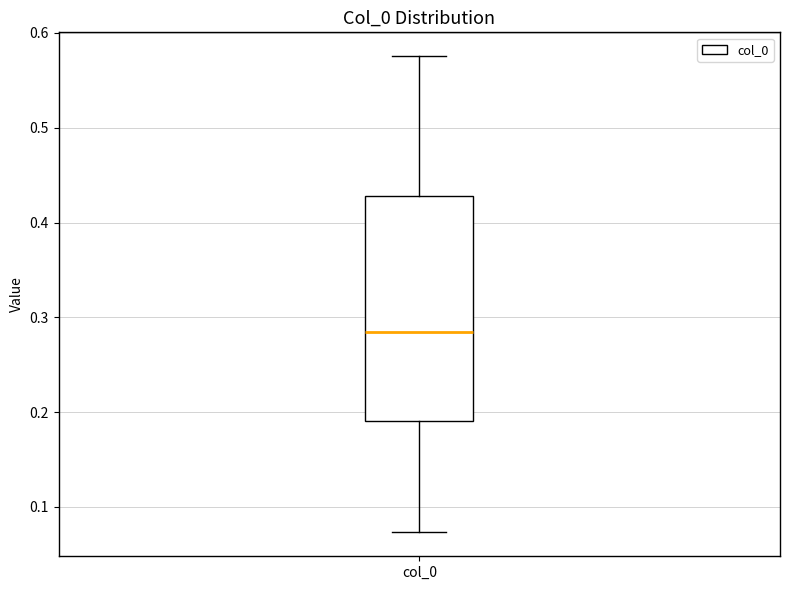

Read this box plot against the y-axis: the position of the median line, the range covered by the box, and the ends of both whiskers. The values are not printed on the chart, so give them approximately, as read against the axis.

median 0.28, box 0.19 to 0.43, whiskers 0.07 to 0.58